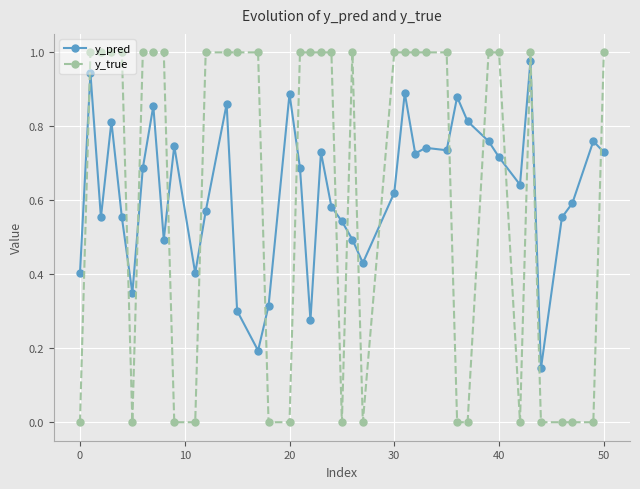

Which series has the largest range (max minus min)?

y_true